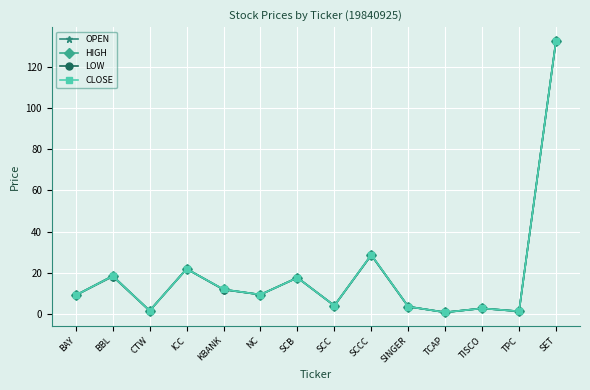

Which label corresponds to the largest value in the chart?

SET